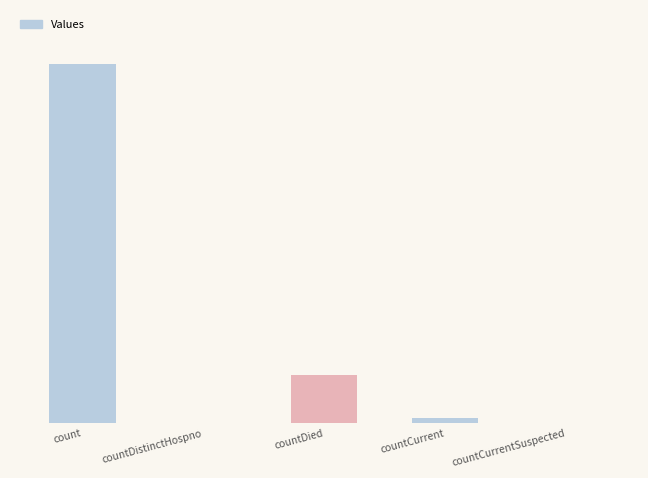

List the labels in order of value, largest first.

count, countDied, countCurrent, countDistinctHospno, countCurrentSuspected